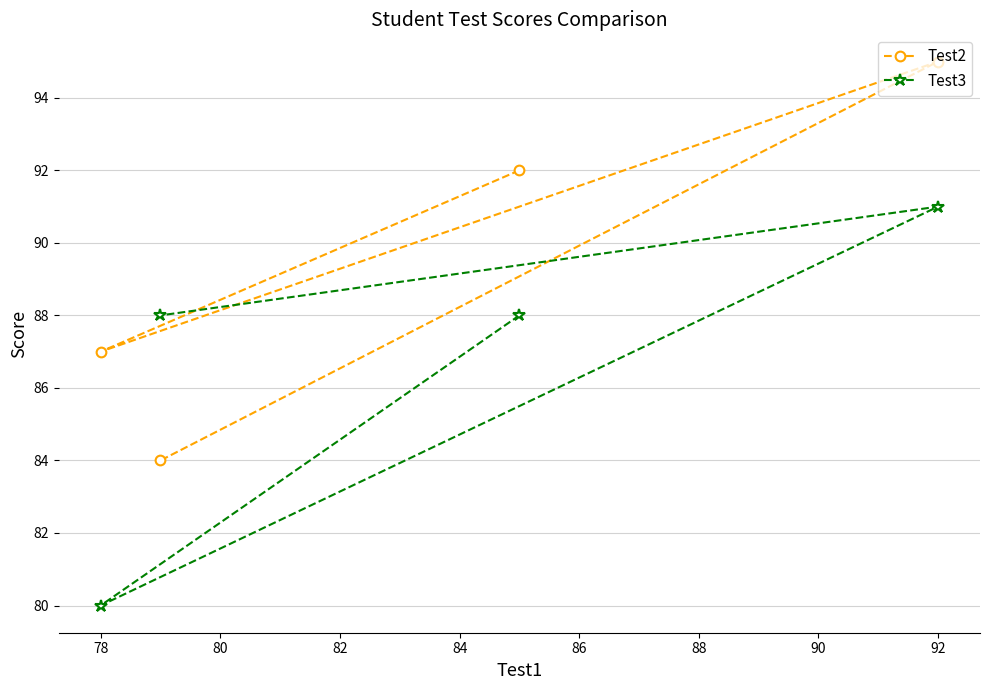

What is the minimum value for Test3?

80